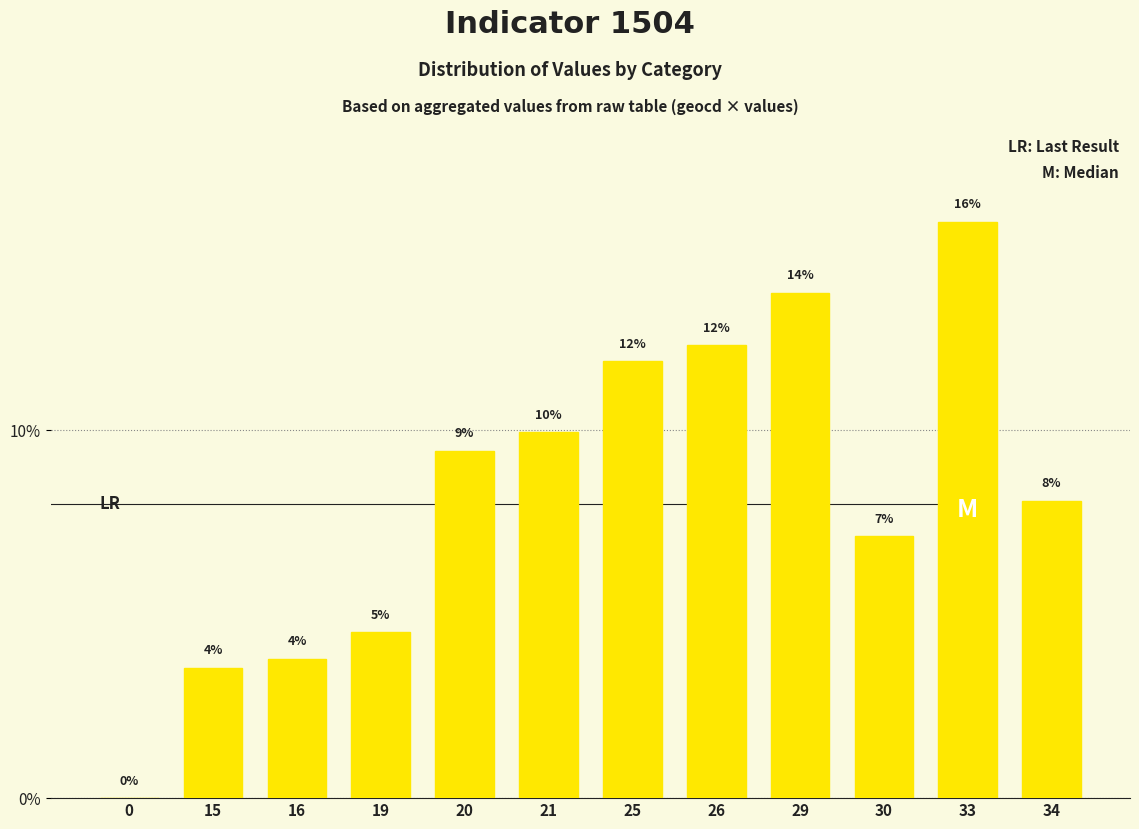

At which label is the value closest to 7?

30